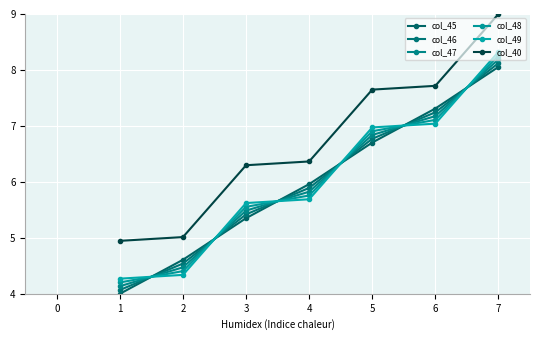

Which series has the widest spread of values?

col_45